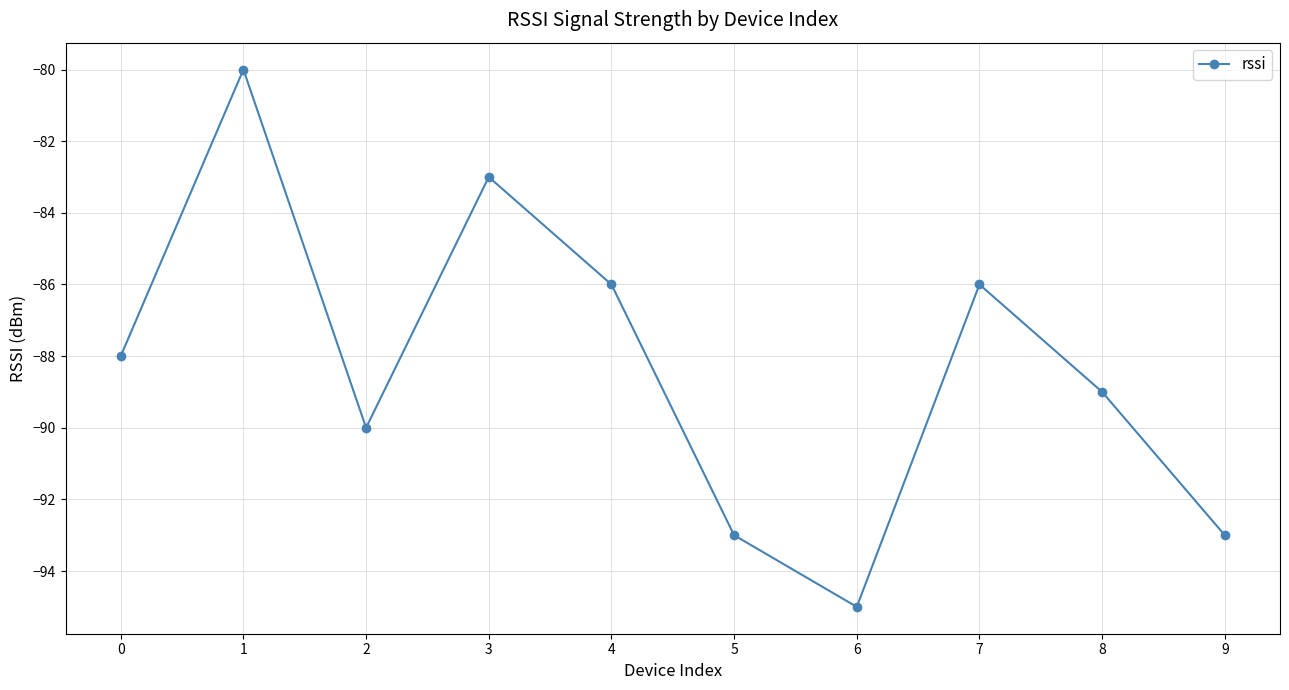

What value does the data have at 0, to the nearest 5?

-90